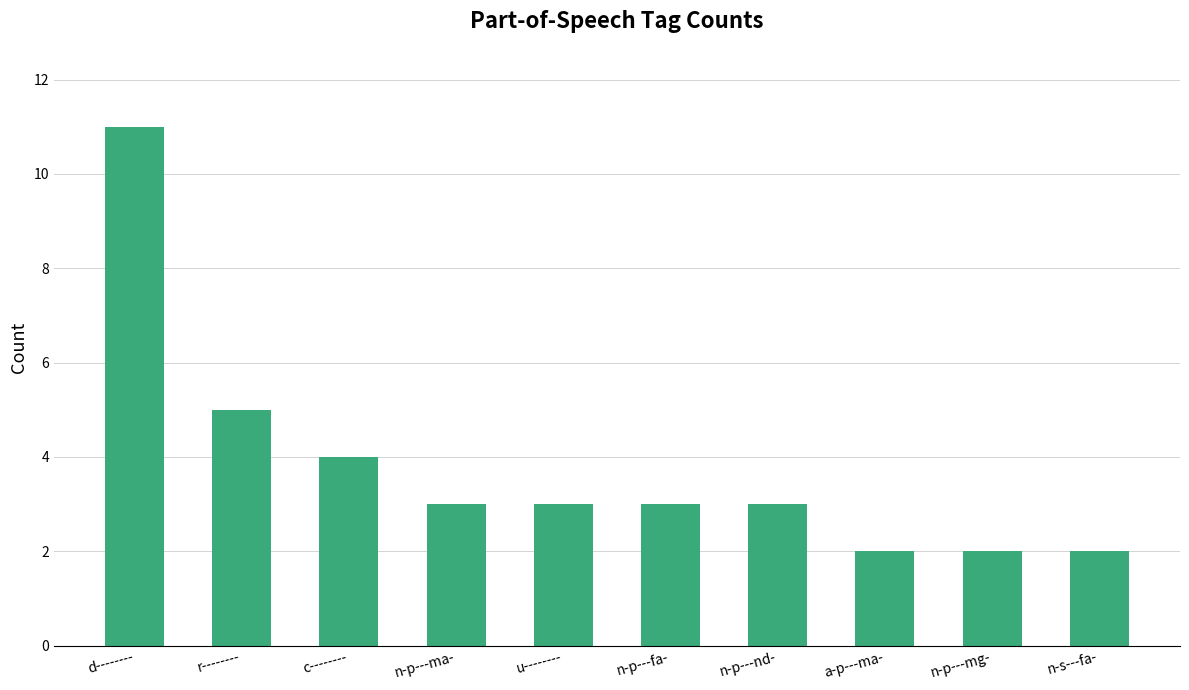

What is the sum of the values at c-------- and u--------?

7